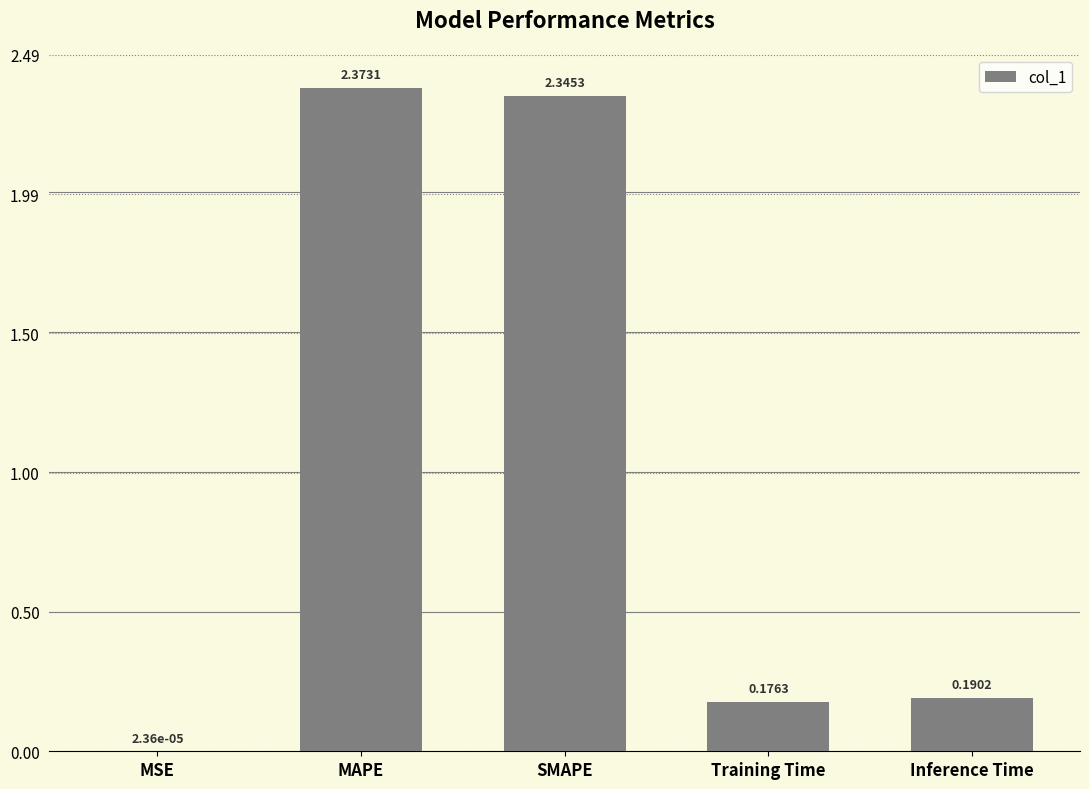

Where is the data nearest to the value 1?

Inference Time